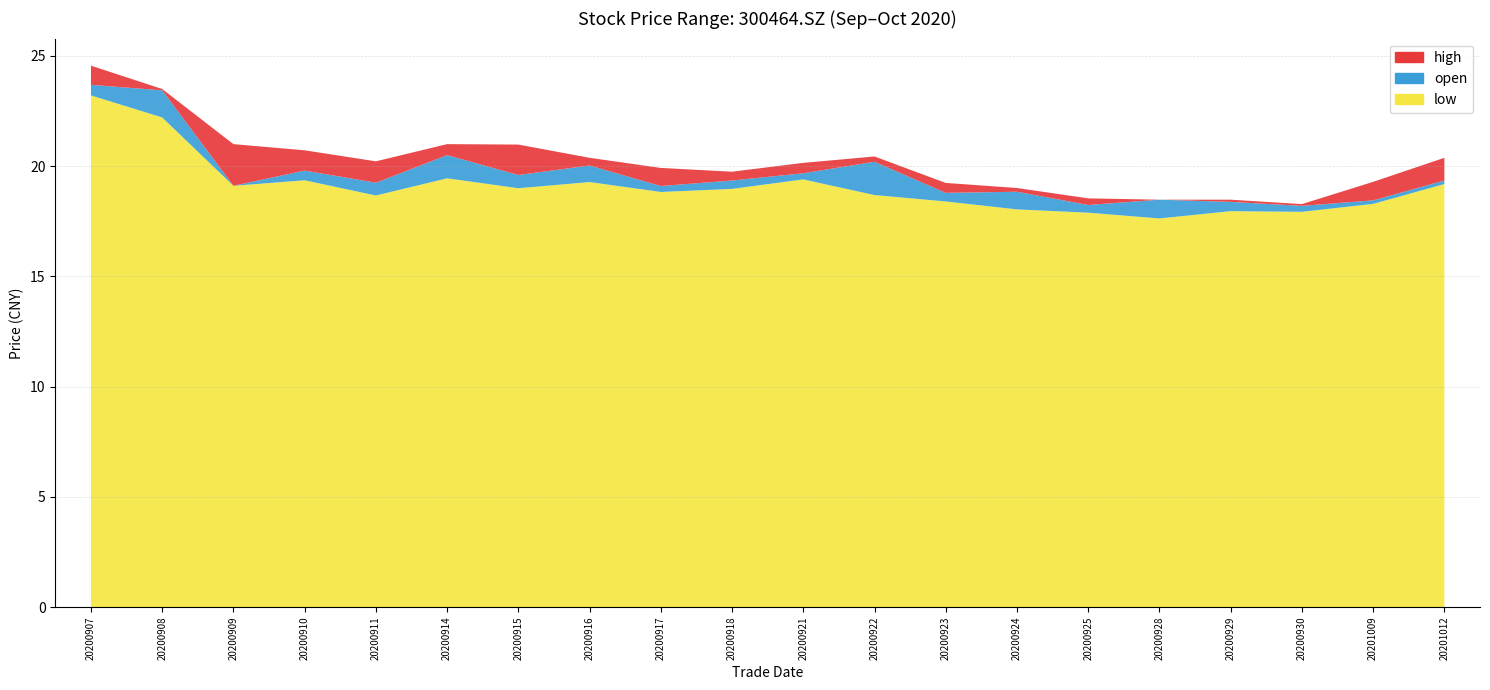

Reading left to right, extract all data points from this chart.

open: 23.7	23.4	19.1	19.8	19.2	20.5	19.6	20.0	19.1	19.4	19.7	20.2	18.8	18.8	18.2	18.5	18.4	18.2	18.4	19.4
high: 24.6	23.5	21.0	20.7	20.2	21.0	21.0	20.4	19.9	19.8	20.1	20.4	19.2	19.0	18.5	18.5	18.5	18.3	19.3	20.4
low: 23.2	22.2	19.1	19.4	18.7	19.4	19.0	19.3	18.8	19.0	19.4	18.7	18.4	18.0	17.9	17.6	18.0	17.9	18.3	19.2